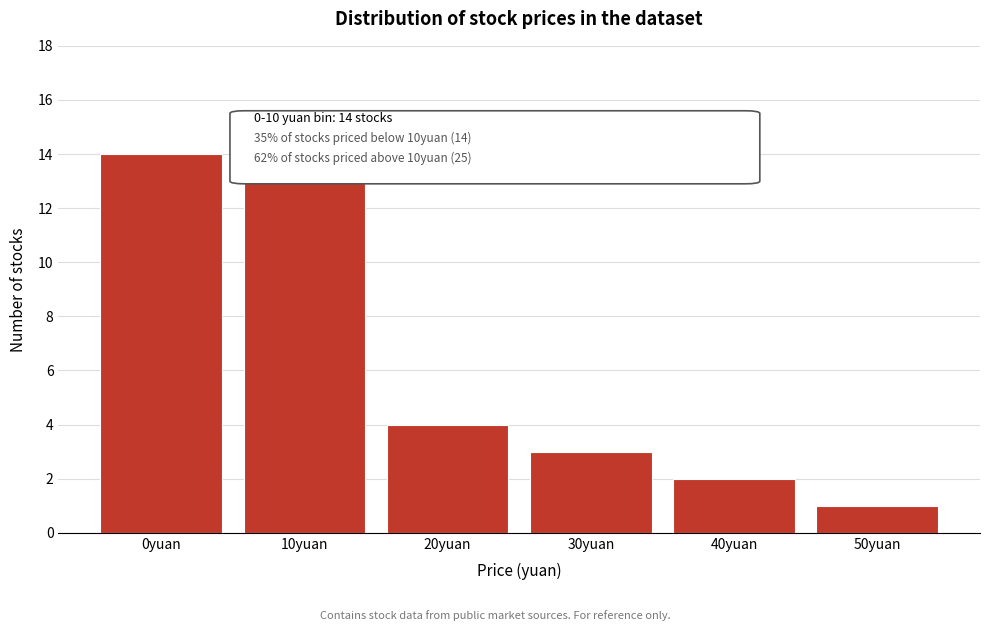

Reading right to left, what are all the values shown in this chart?

1	2	3	4	15	14